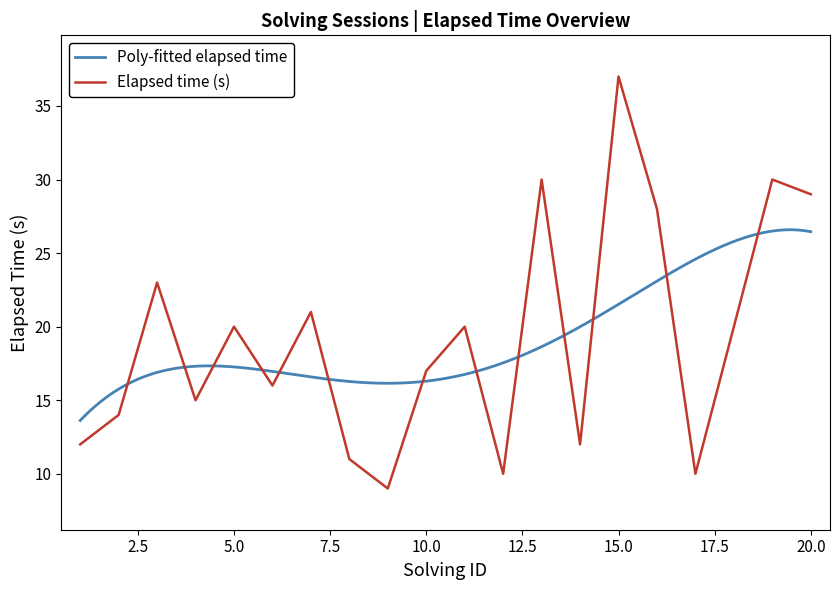

Reading left to right, what are all the values shown in this chart?

12	14	23	15	20	16	21	11	9	17	20	10	30	12	37	28	10	20	30	29